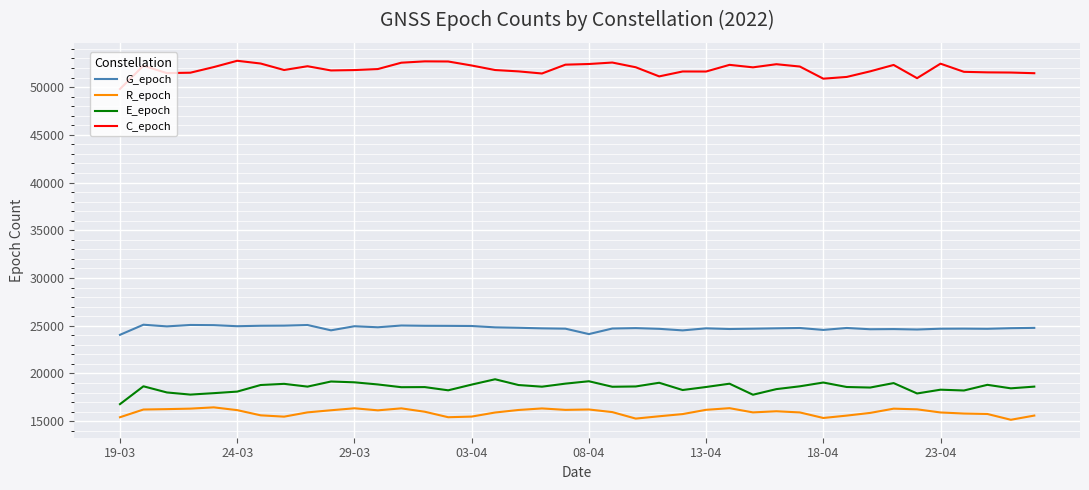

What is the lowest value of the G_epoch series?

24047